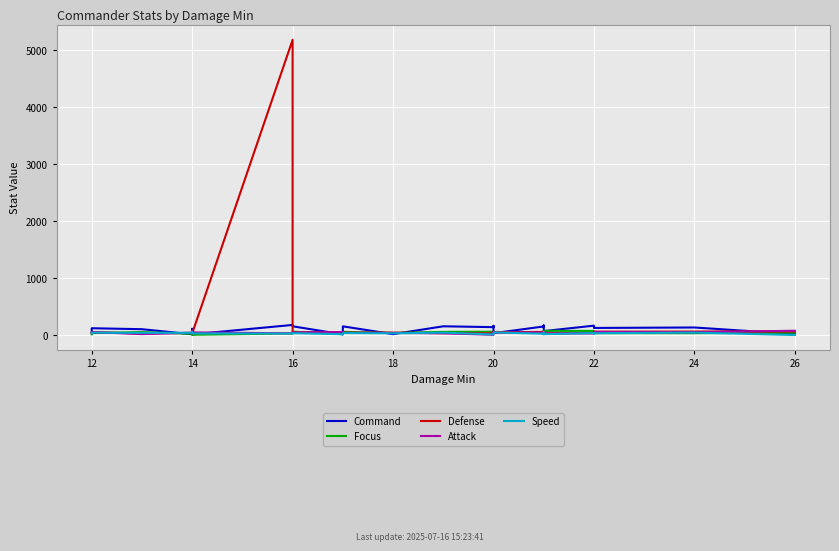

How many data points in Command are less than 127?

12